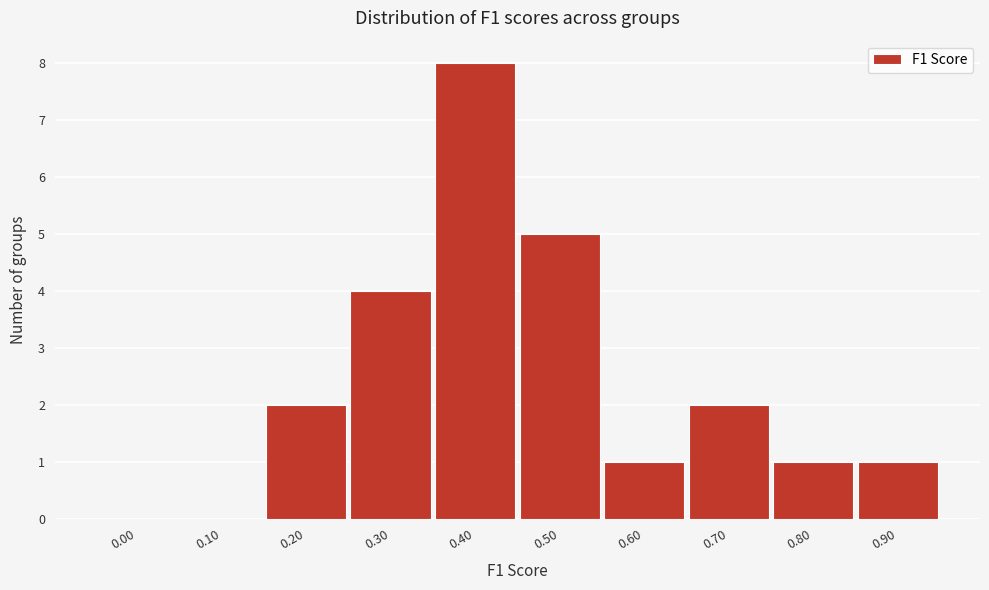

Reading right to left, what are all the values shown in this chart?

0.90=1	0.80=1	0.70=2	0.60=1	0.50=5	0.40=8	0.30=4	0.20=2	0.10=0	0.00=0